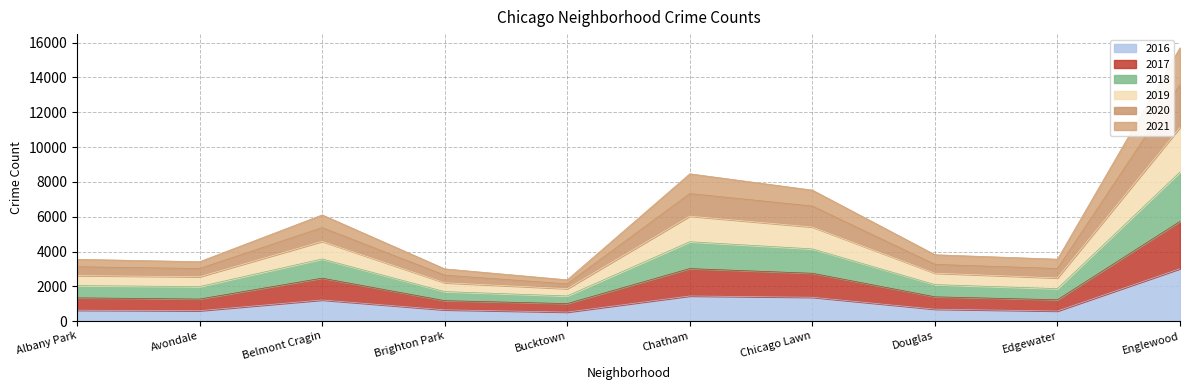

Which series has the largest range (max minus min)?

2020